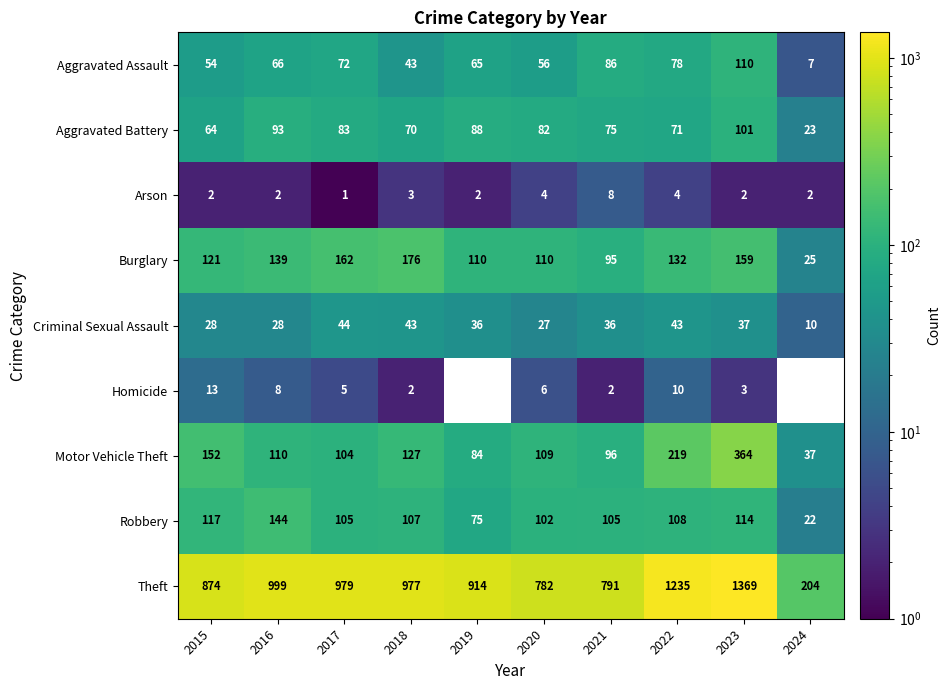

How many categories are shown in the chart?

10